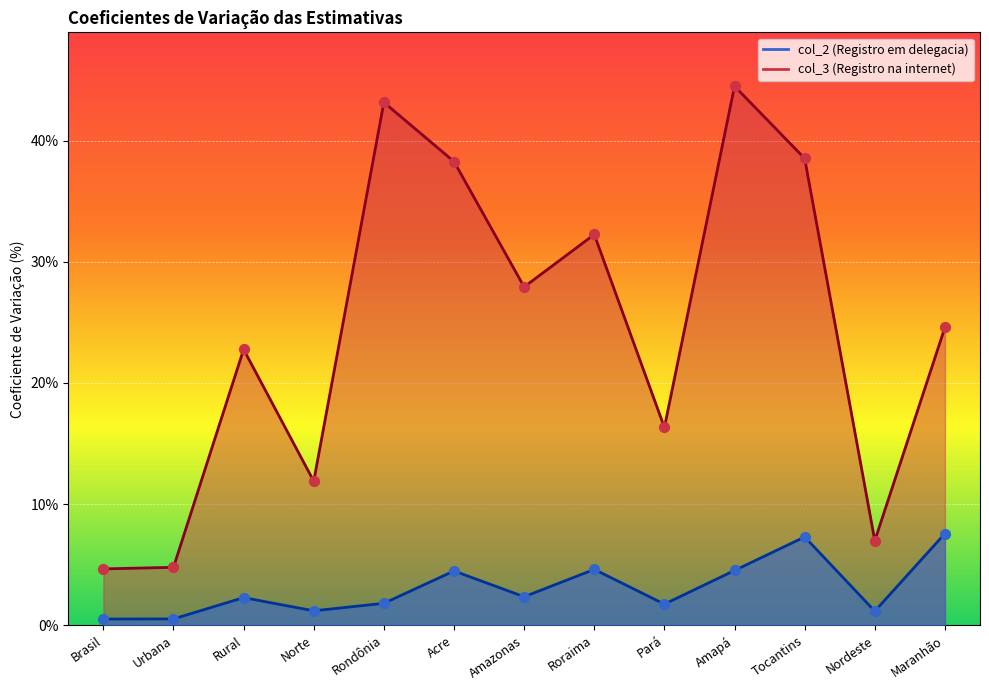

At how many categories does at least one series exceed 39?

2